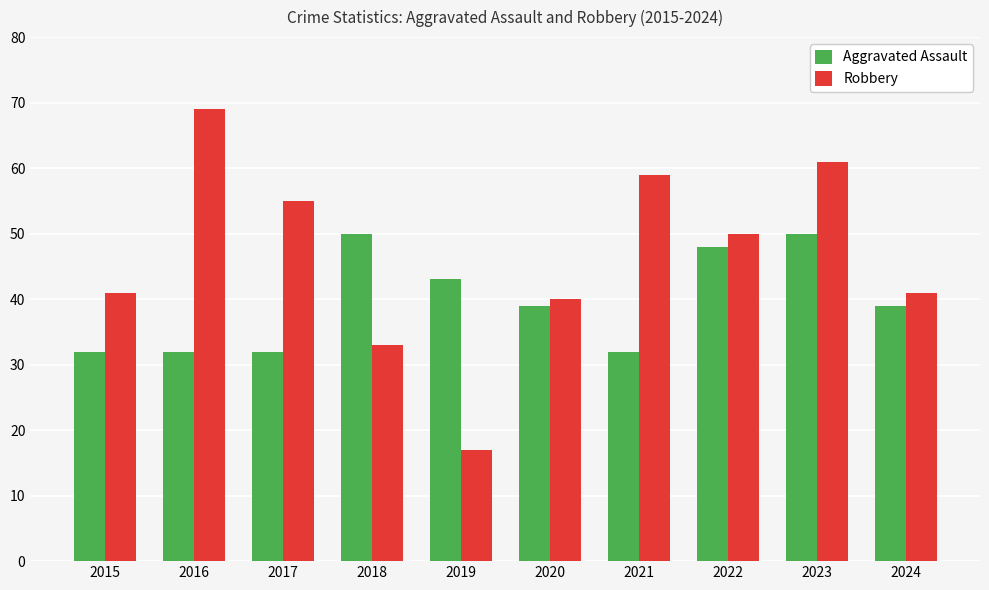

How many Aggravated Assault values are between 32 and 48?

8